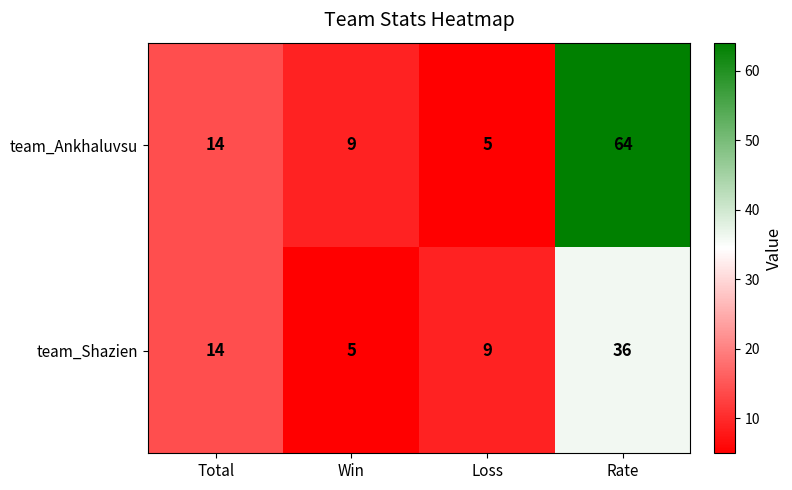

What is the approximate value of team_Shazien at Rate, to the nearest 5?

35